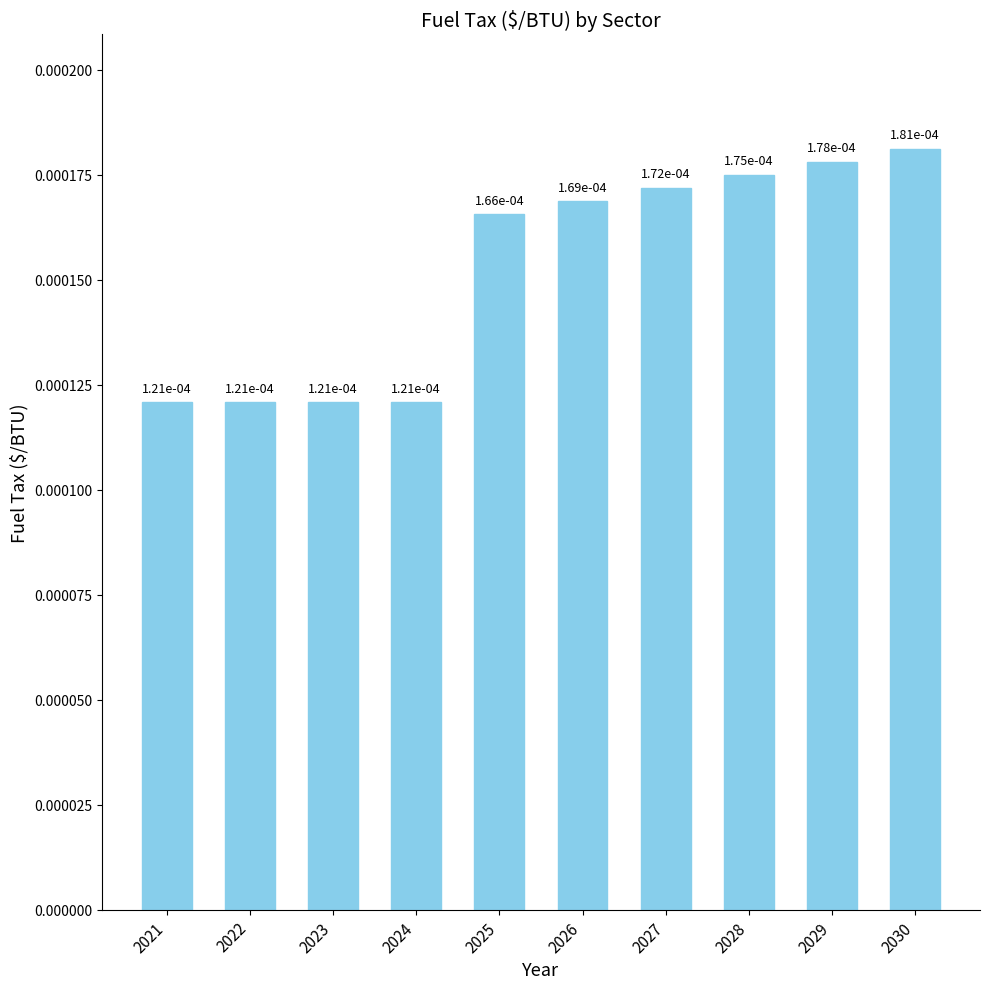

How many bars are there in total?

10